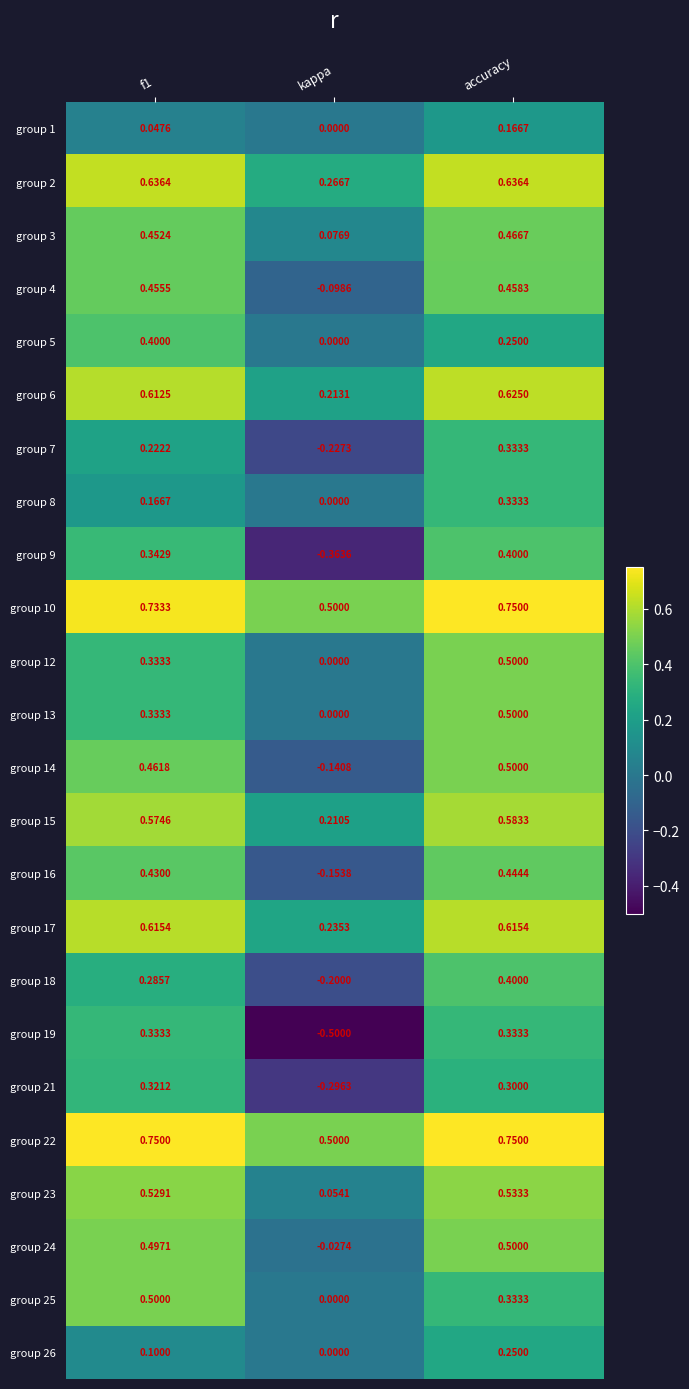

Which category has the lowest value in the group 24 series?

kappa